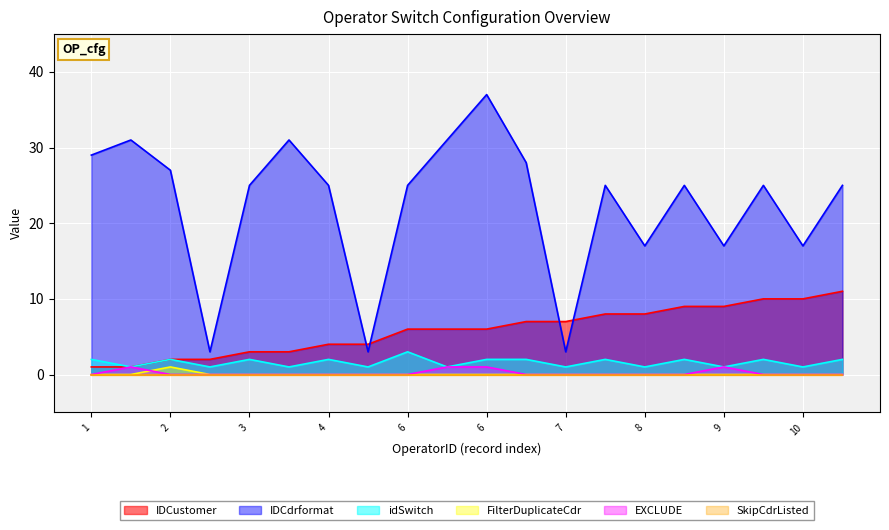

Does the chart display data point markers on the line(s)?

No